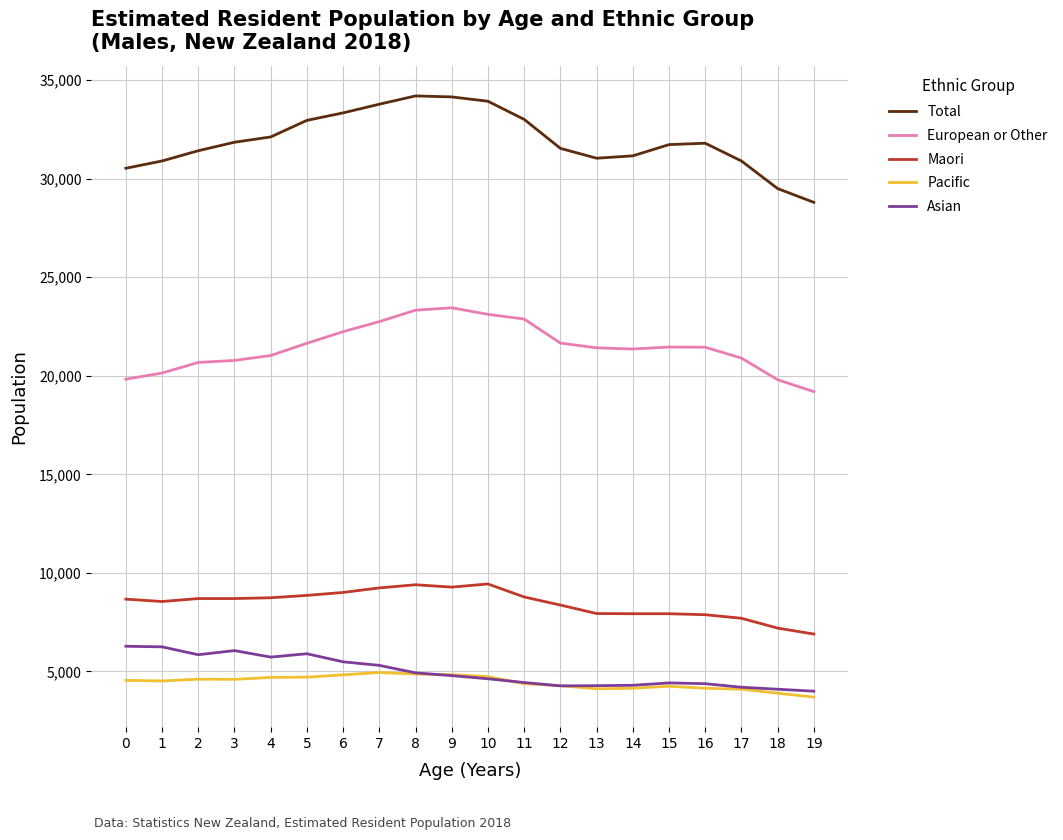

What is the difference between the maximum and second lowest values in the Total series?

4700